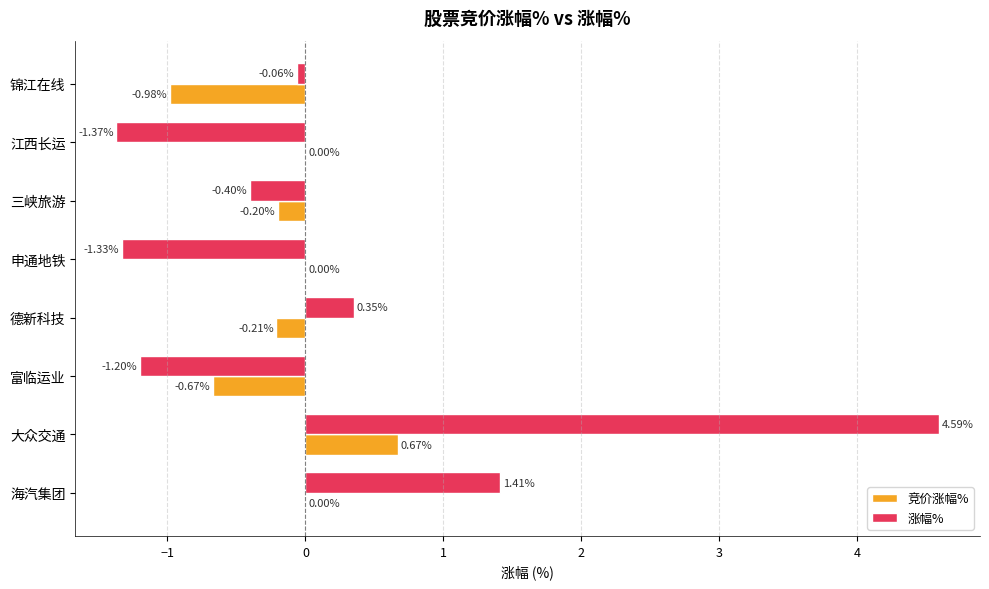

What is the sum of all 涨幅% values?

2.0